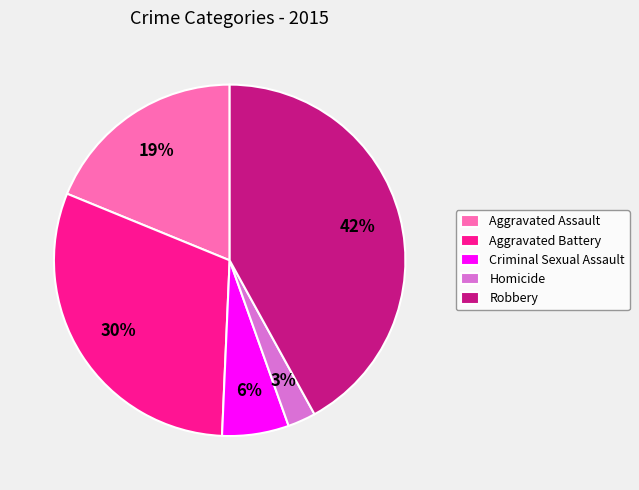

Combined, do Homicide and Aggravated Assault account for over 50%?

No